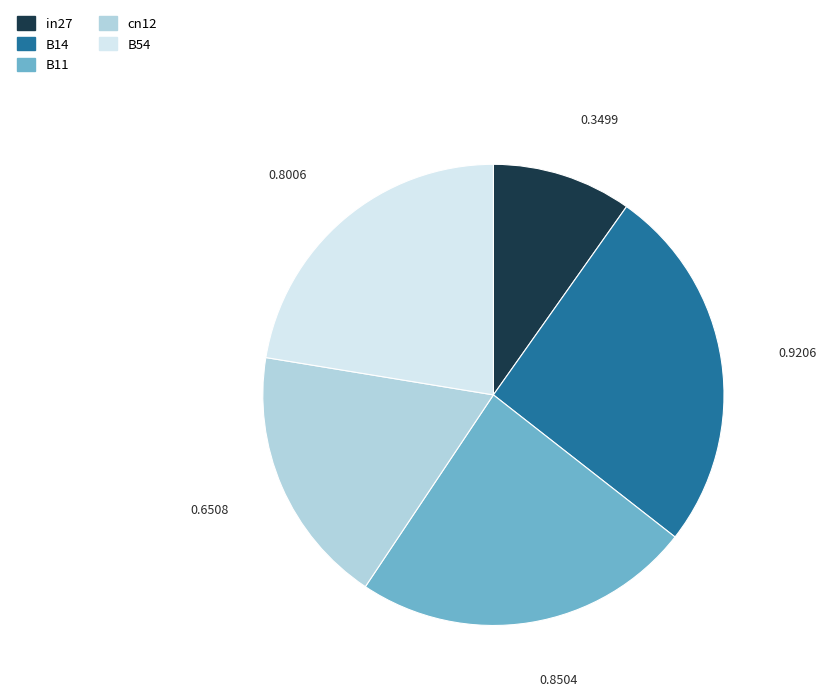

What is the smallest slice in the pie chart?

in27